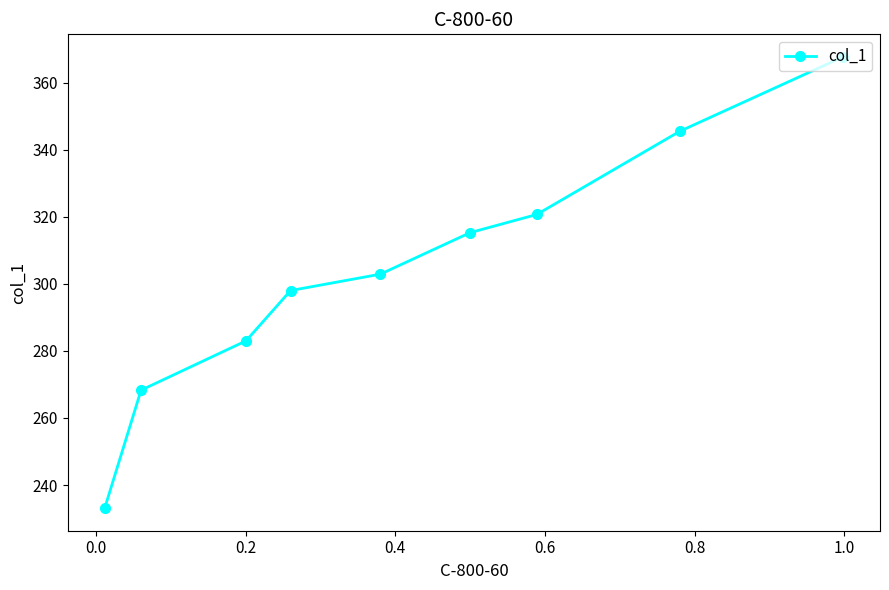

Does the chart display data point markers on the line(s)?

Yes